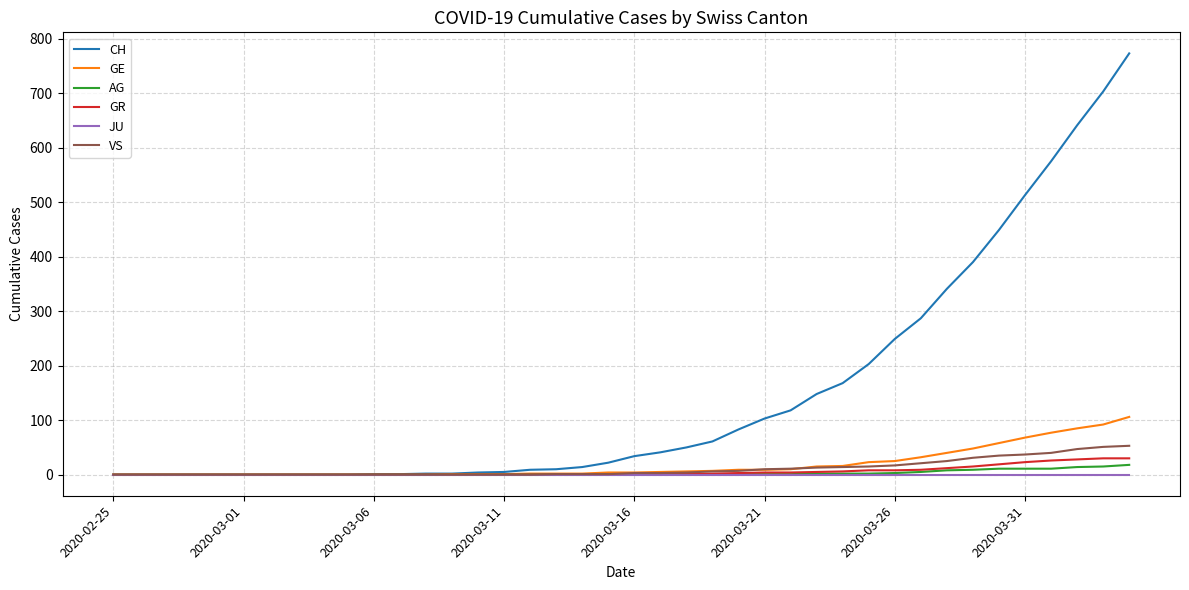

Which series has the largest total across all categories?

CH